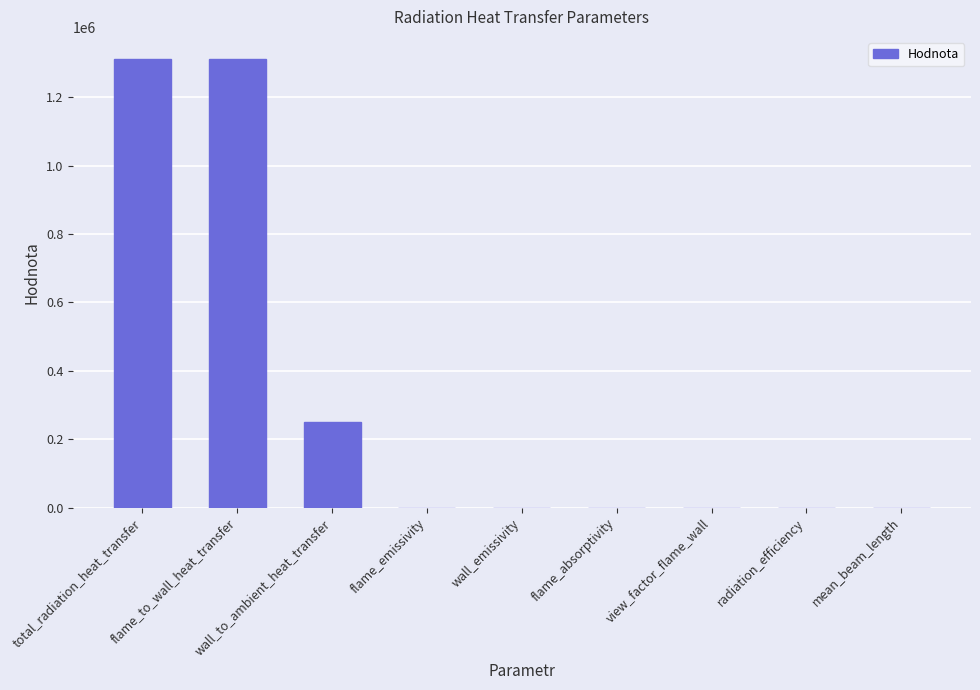

What is the greatest value displayed?

1311034.8